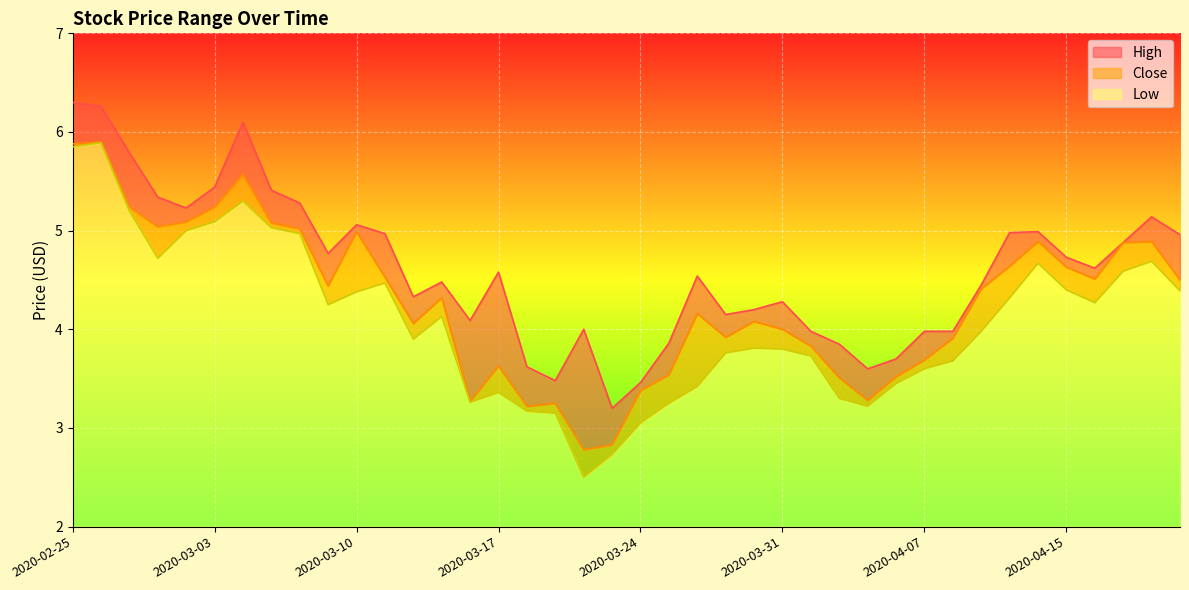

Reading right to left, extract all data points from this chart.

High: 5.0	5.1	4.9	4.6	4.7	5.0	5.0	4.5	4.0	4.0	3.7	3.6	3.9	4.0	4.3	4.2	4.2	4.5	3.9	3.5	3.2	4.0	3.5	3.6	4.6	4.1	4.5	4.3	5.0	5.1	4.8	5.3	5.4	6.1	5.4	5.2	5.3	5.8	6.3	6.3
Close: 4.5	4.9	4.9	4.5	4.6	4.9	4.6	4.4	3.9	3.7	3.5	3.3	3.5	3.8	4.0	4.1	3.9	4.2	3.5	3.4	2.8	2.8	3.2	3.2	3.6	3.3	4.3	4.1	4.5	5.0	4.4	5.0	5.1	5.6	5.2	5.1	5.0	5.2	5.9	5.9
Low: 4.4	4.7	4.6	4.3	4.4	4.7	4.3	4.0	3.7	3.6	3.5	3.2	3.3	3.7	3.8	3.8	3.8	3.4	3.2	3.0	2.7	2.5	3.1	3.2	3.4	3.3	4.1	3.9	4.5	4.4	4.2	5.0	5.0	5.3	5.1	5.0	4.7	5.2	5.9	5.8